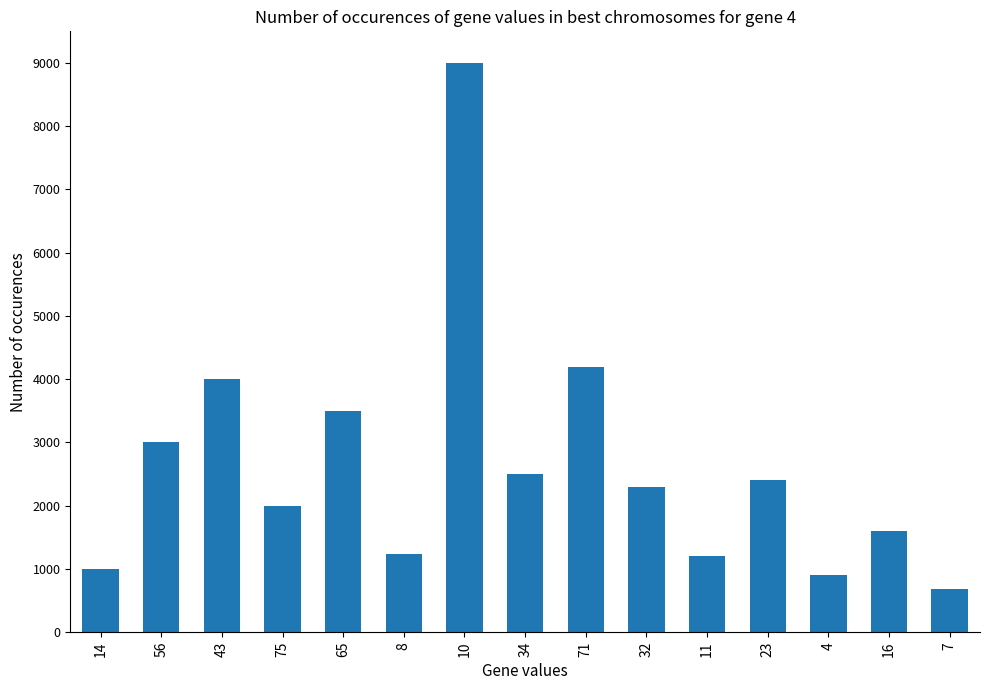

What is the sum of the values at 10 and 8?

10230